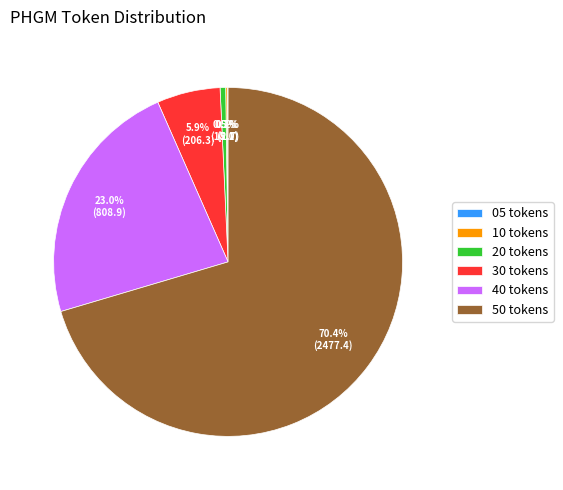

Which slice is the largest?

50 tokens